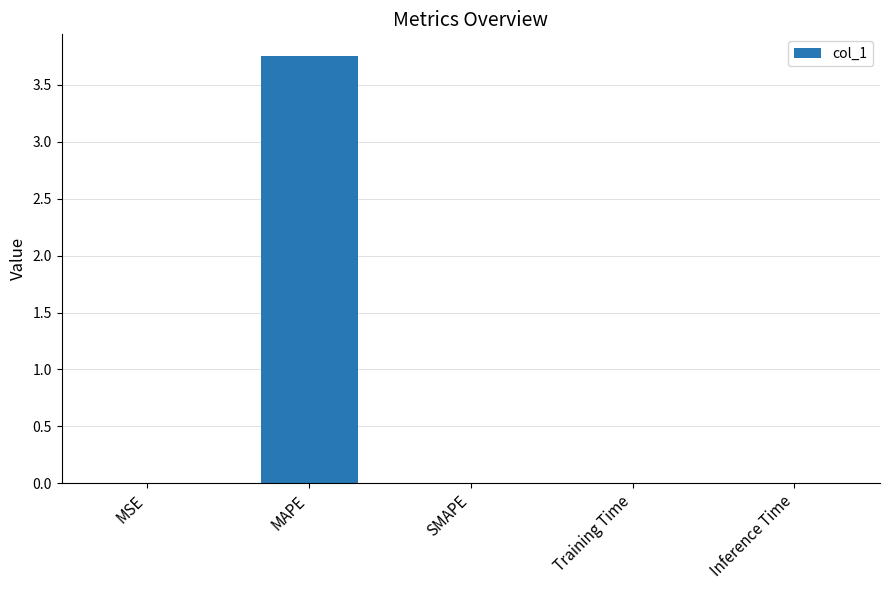

Which category has the highest value across all series?

MAPE